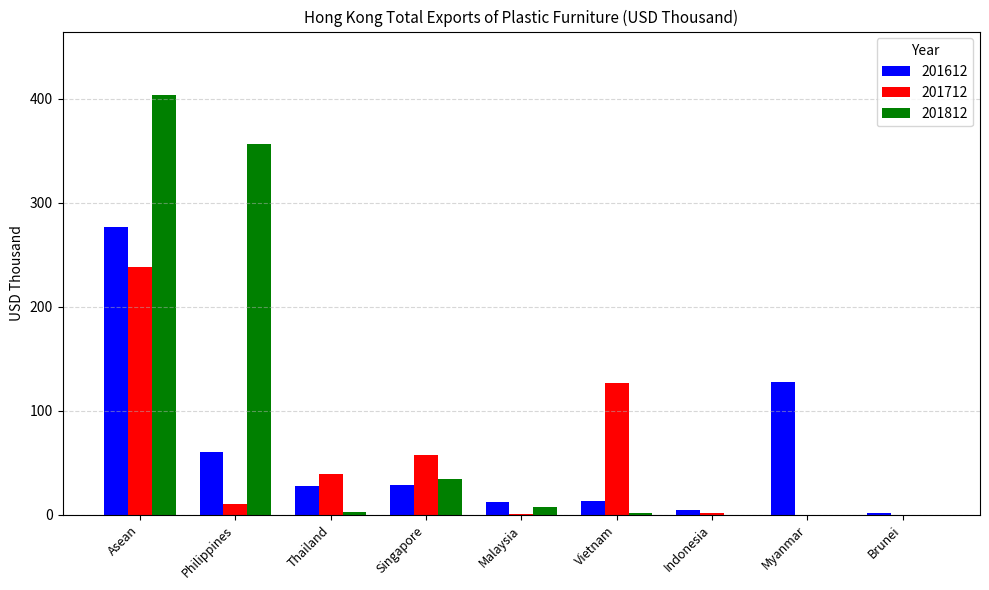

Where does the 201612 series first go above 27?

Asean